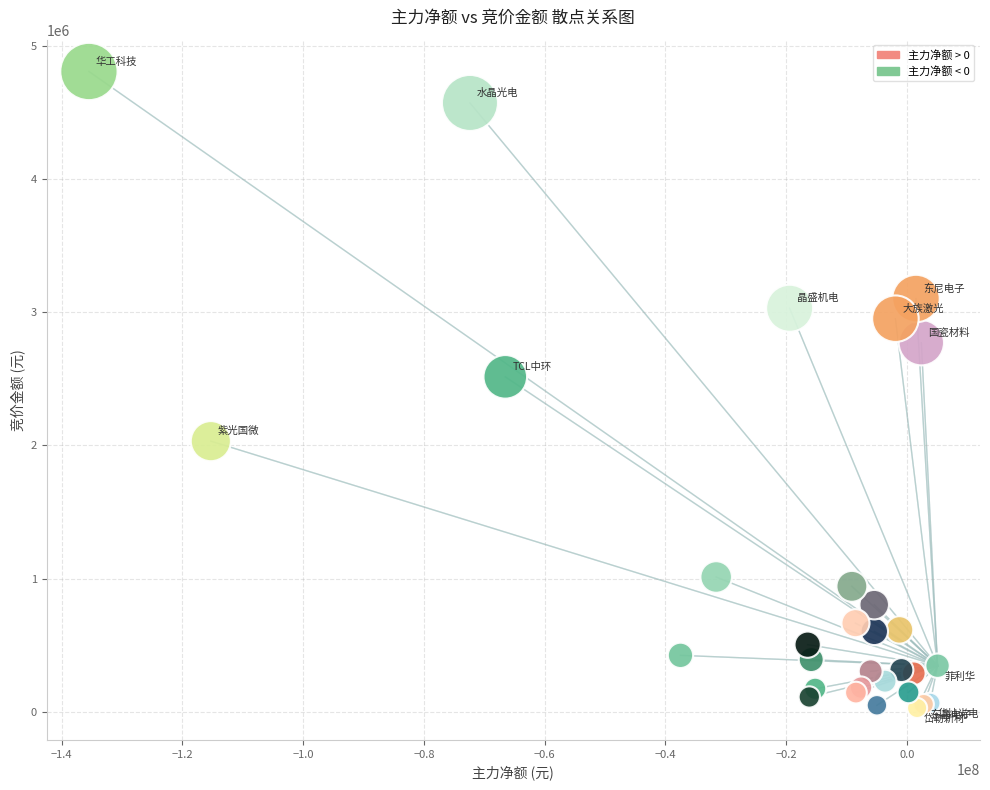

What Y value in the scatter plot is closest to 2418376?

2515058